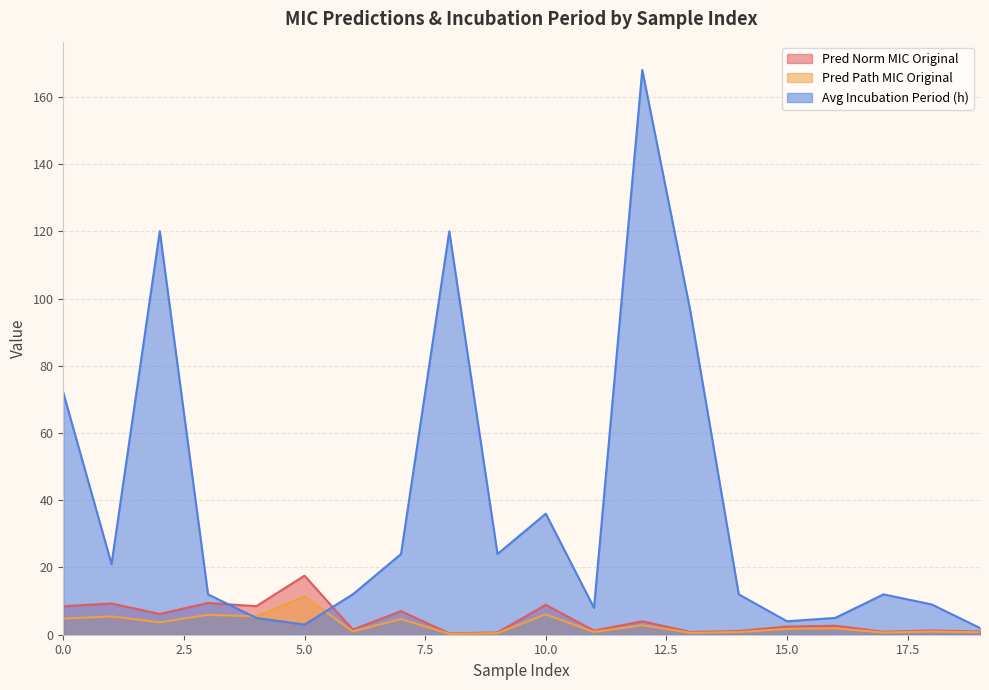

Between 4 and 11, which series saw the biggest shift?

pred_norm_MIC_original